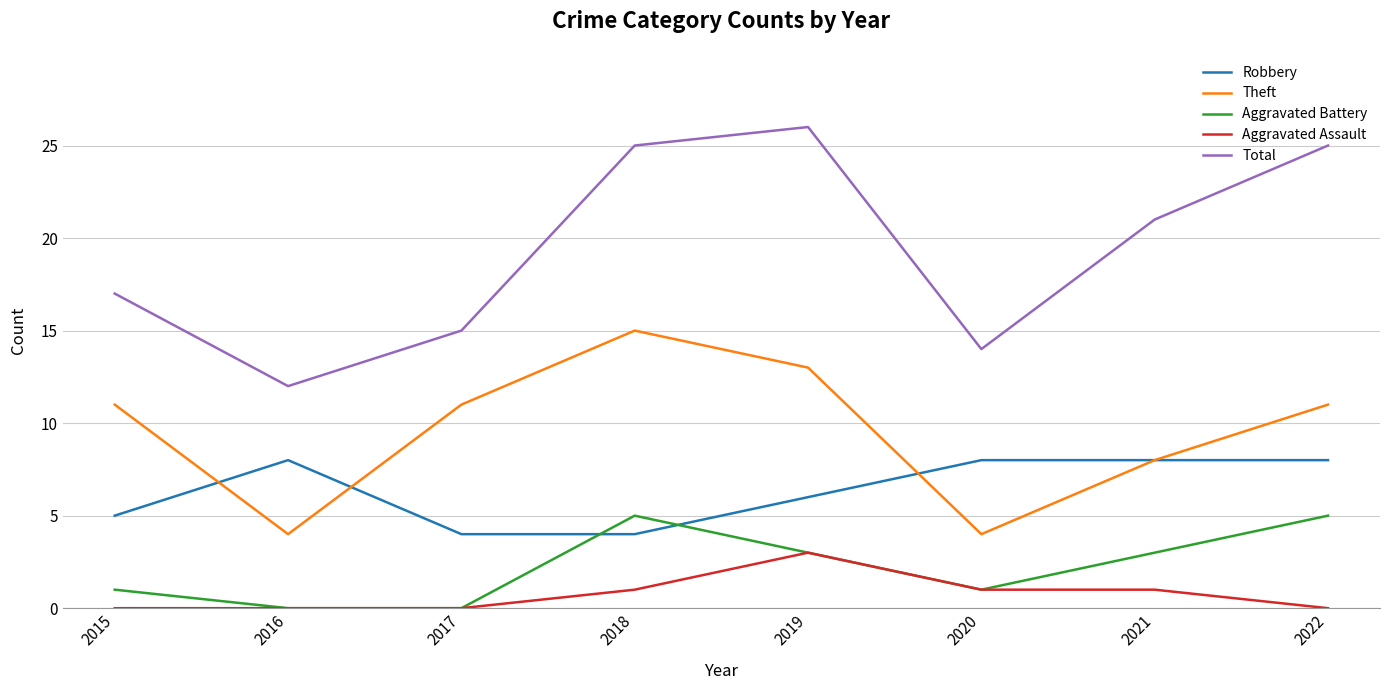

What is the difference between the second highest and second lowest values in the Theft series?

9